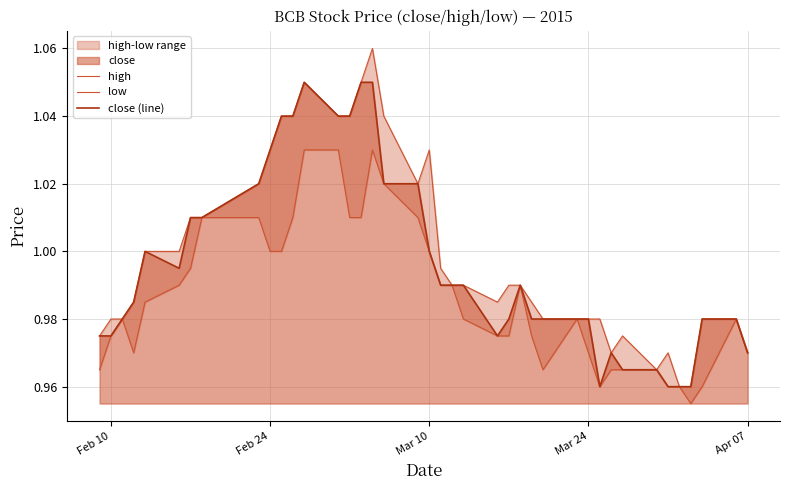

How many interior local valleys does the high series have?

4